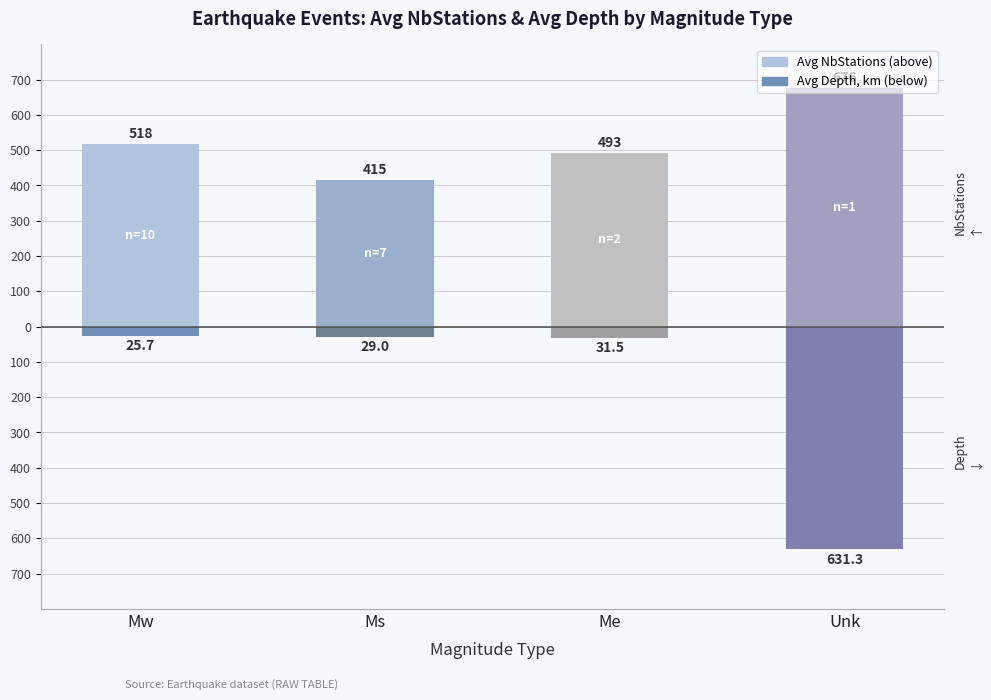

Rank the series by their average value, from lowest to highest.

Avg Depth (km, inverted), Avg NbStations